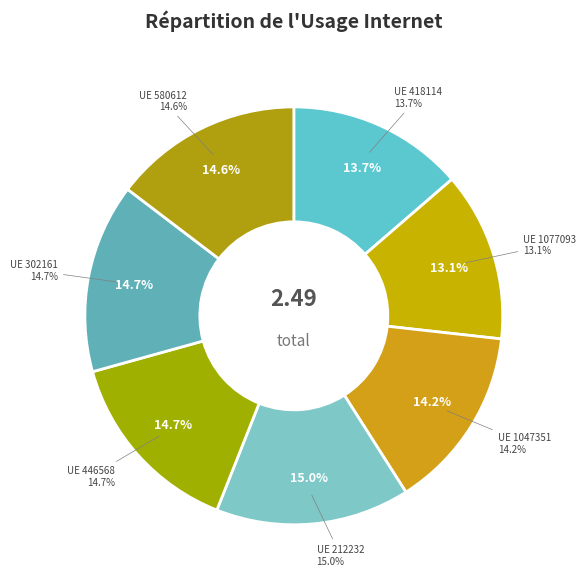

Count the number of slices in the pie.

7